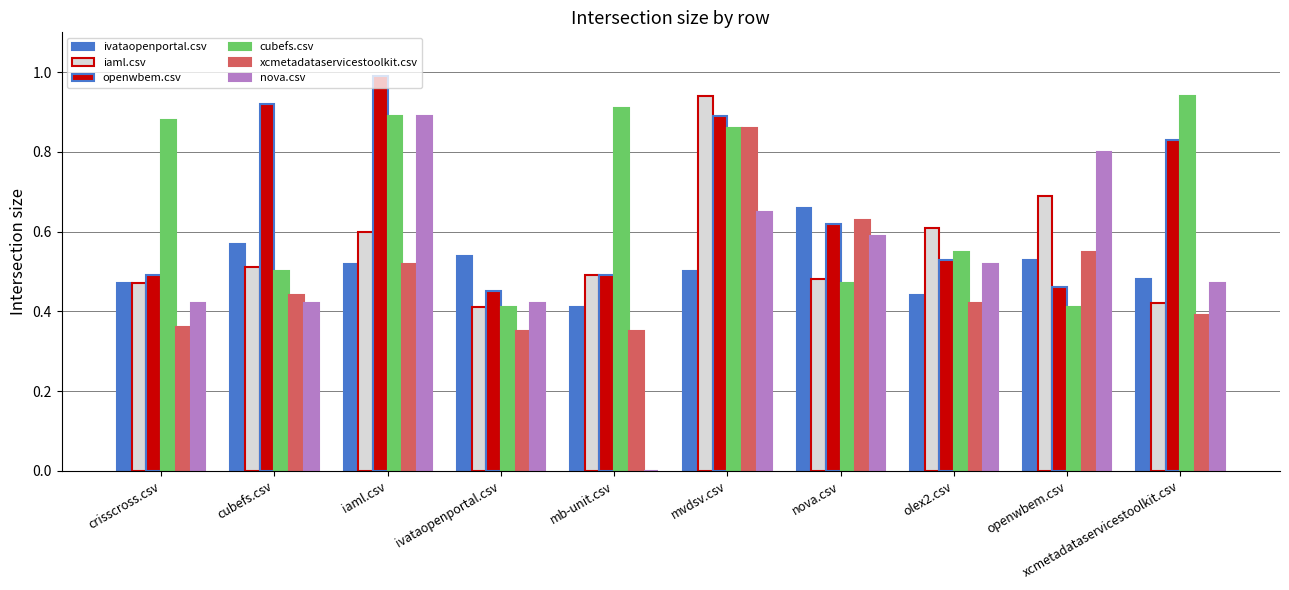

What is the sum of all ivataopenportal.csv values?

5.1